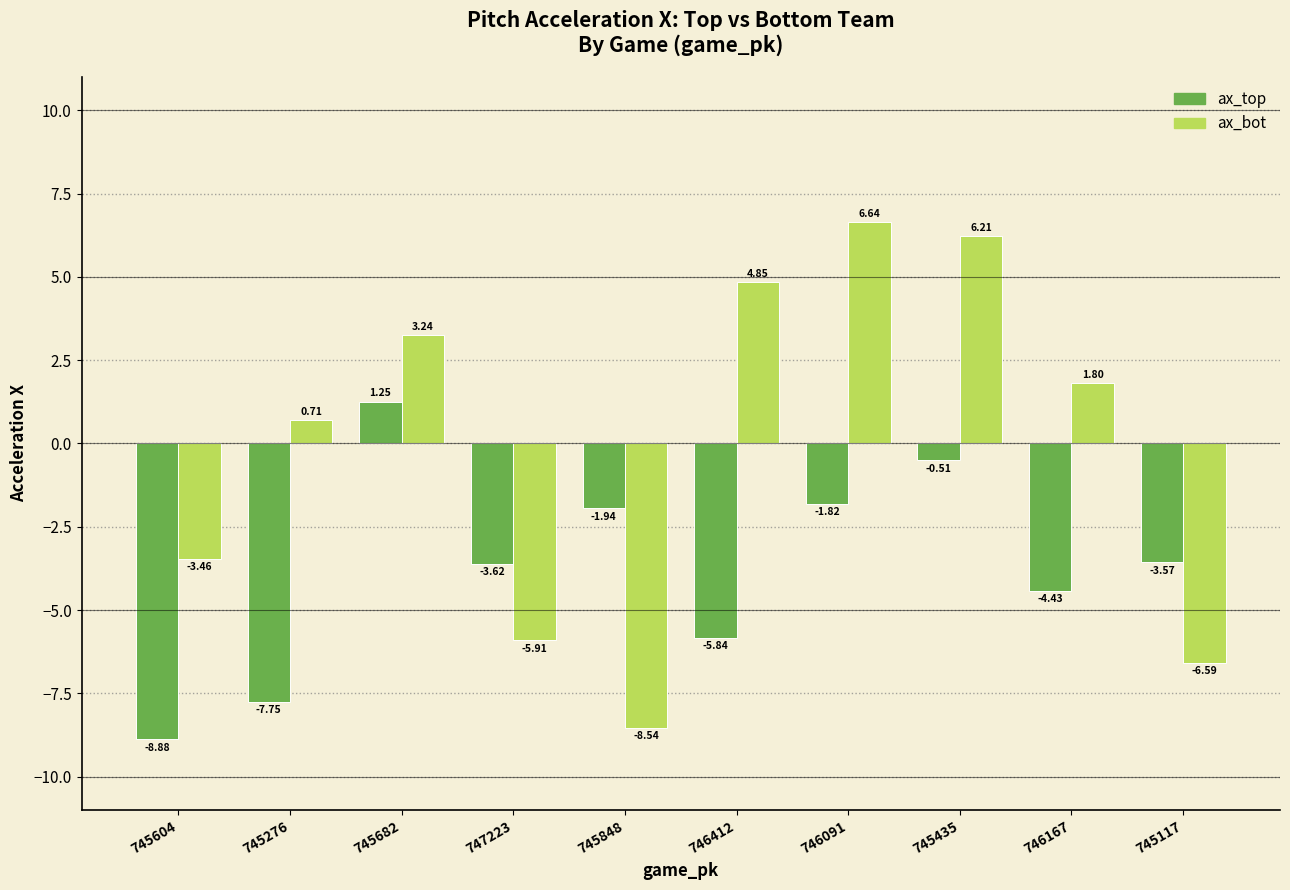

At which label does ax_bot reach its peak?

746091